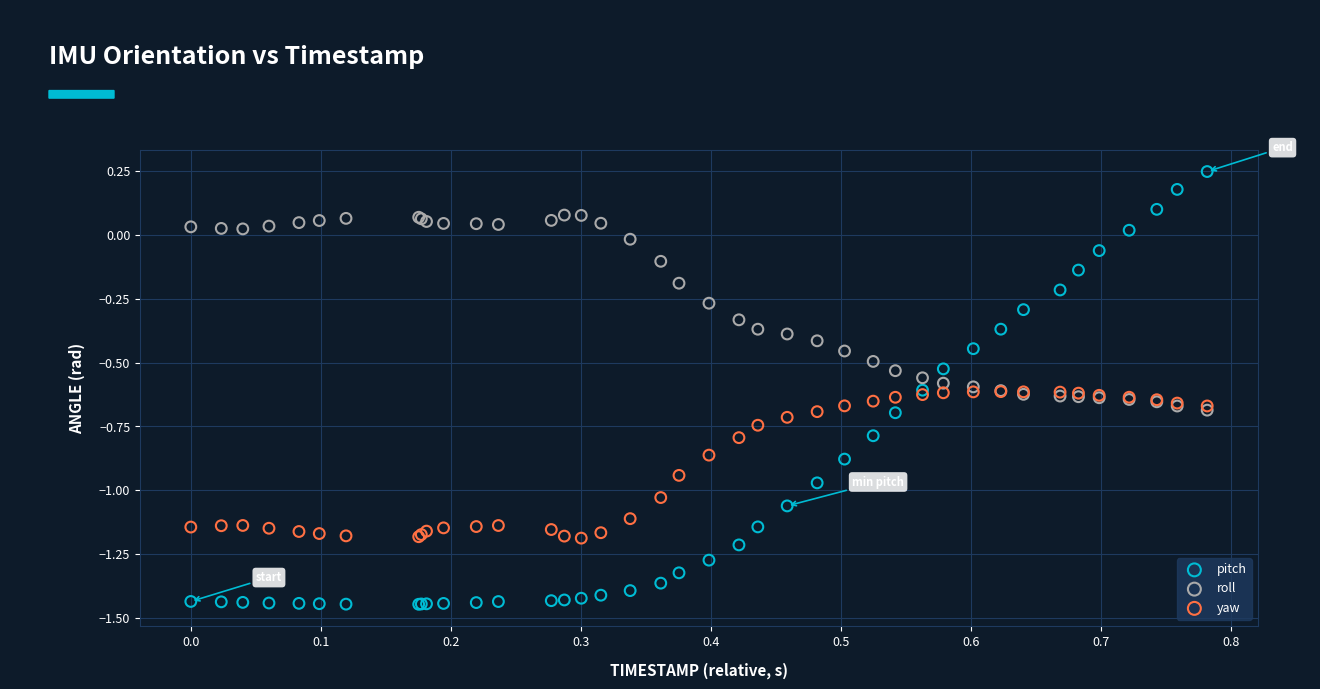

Which series contains the highest Y value?

pitch